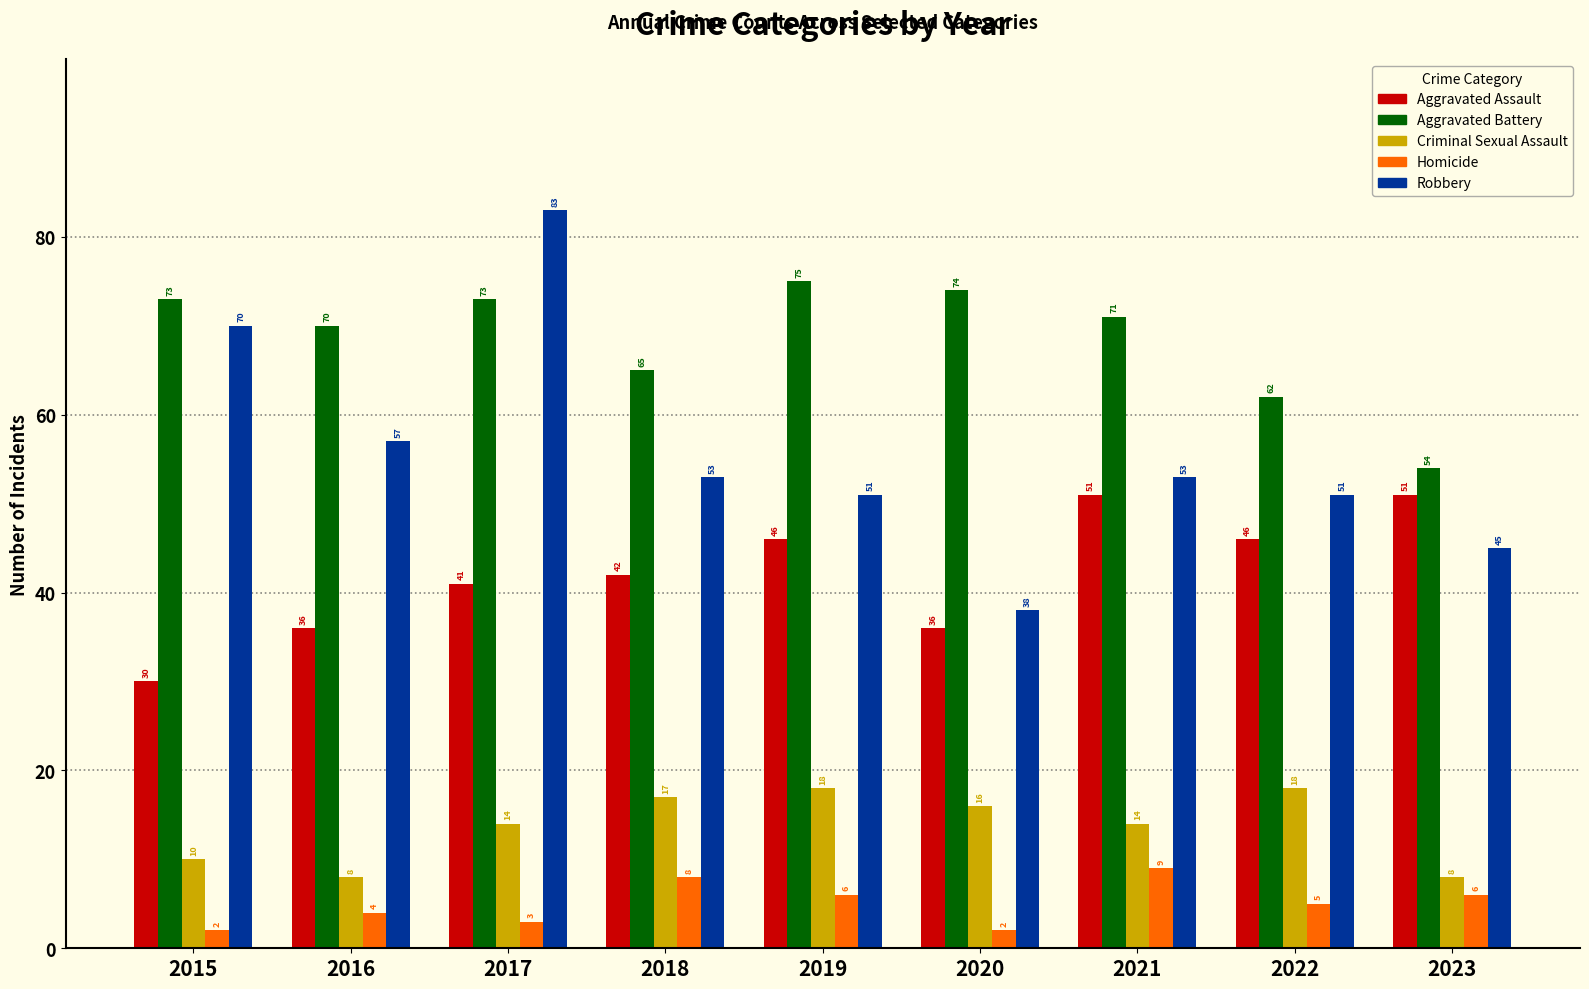

How many series are shown in this chart?

5